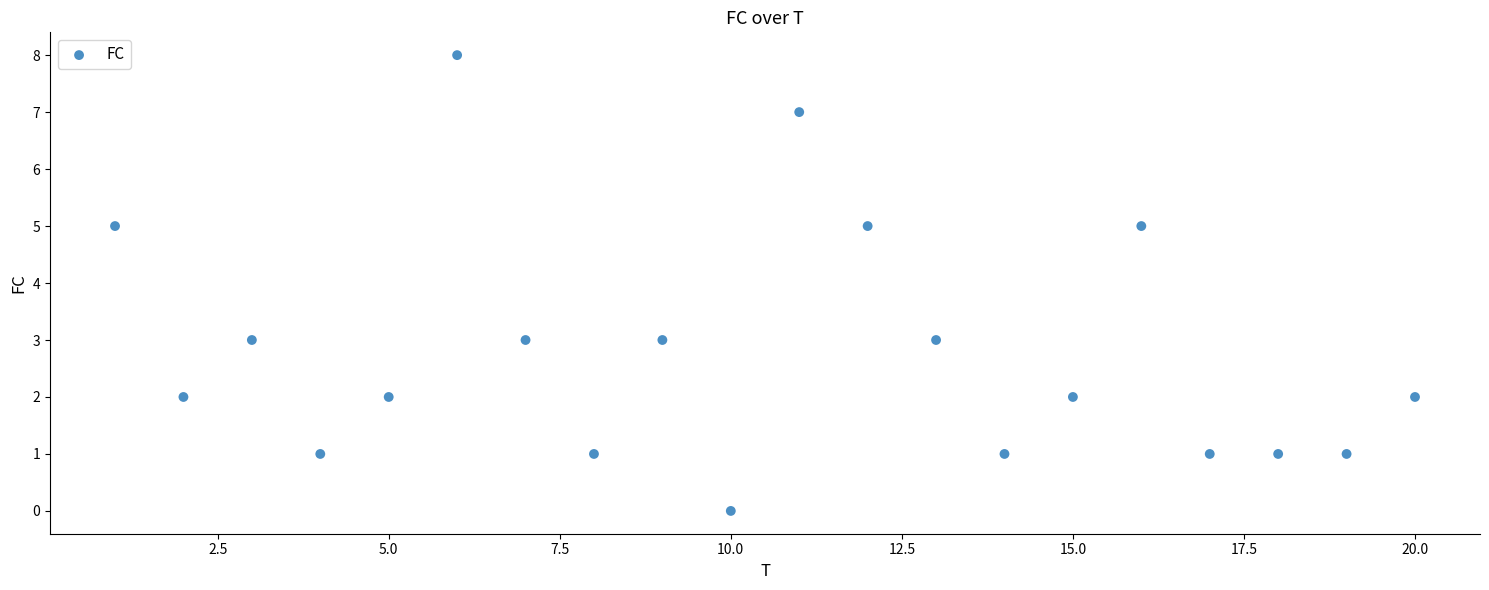

What is the range of X values (max minus min)?

19